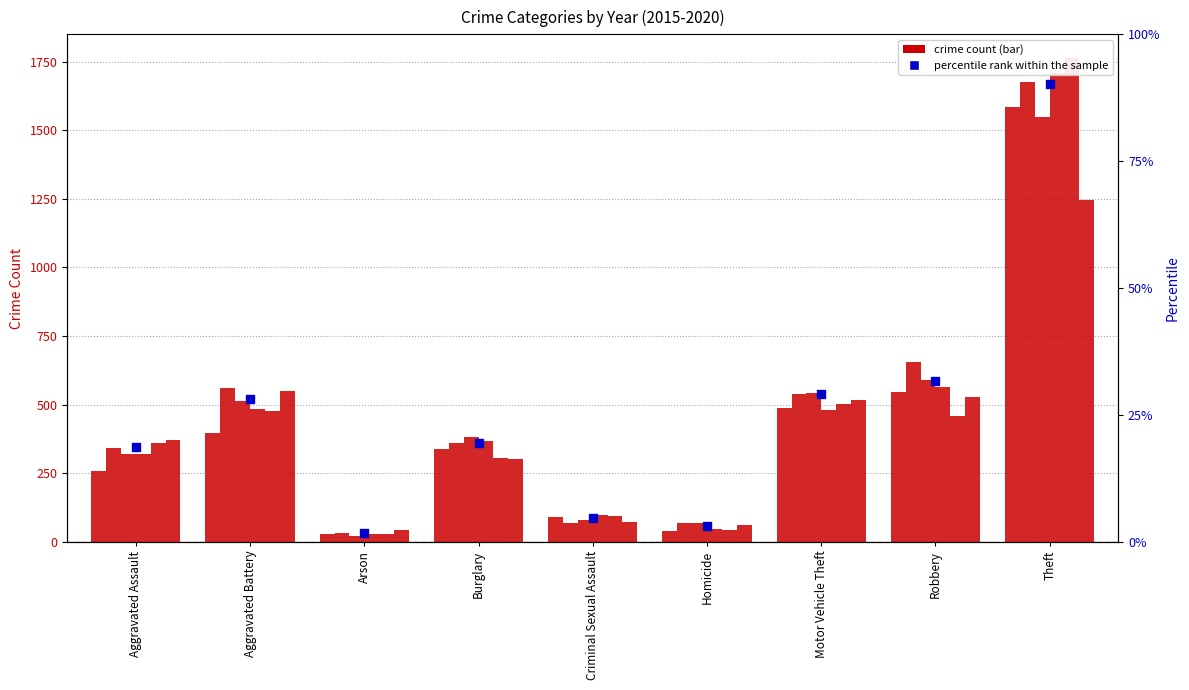

What is the change in value from Arson to Homicide?

+1.4